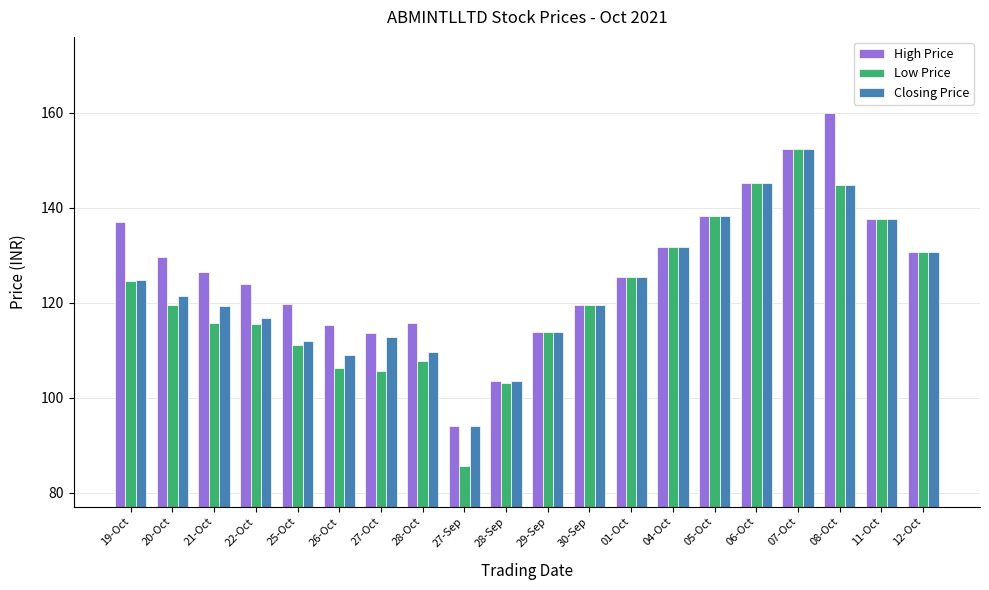

What is the label of the 3rd bar from the left?

21-Oct